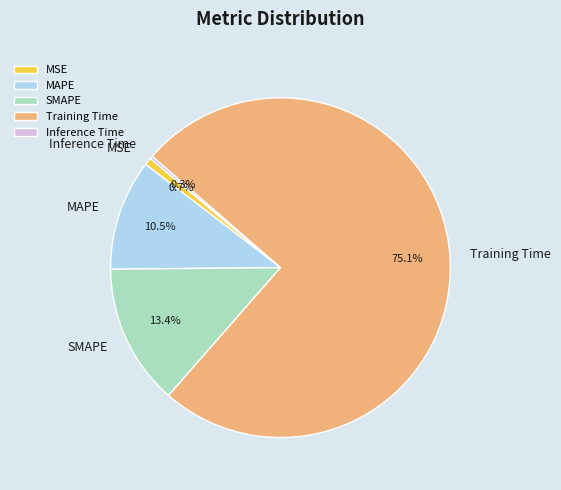

Do SMAPE and MSE together represent more than half of the pie?

No